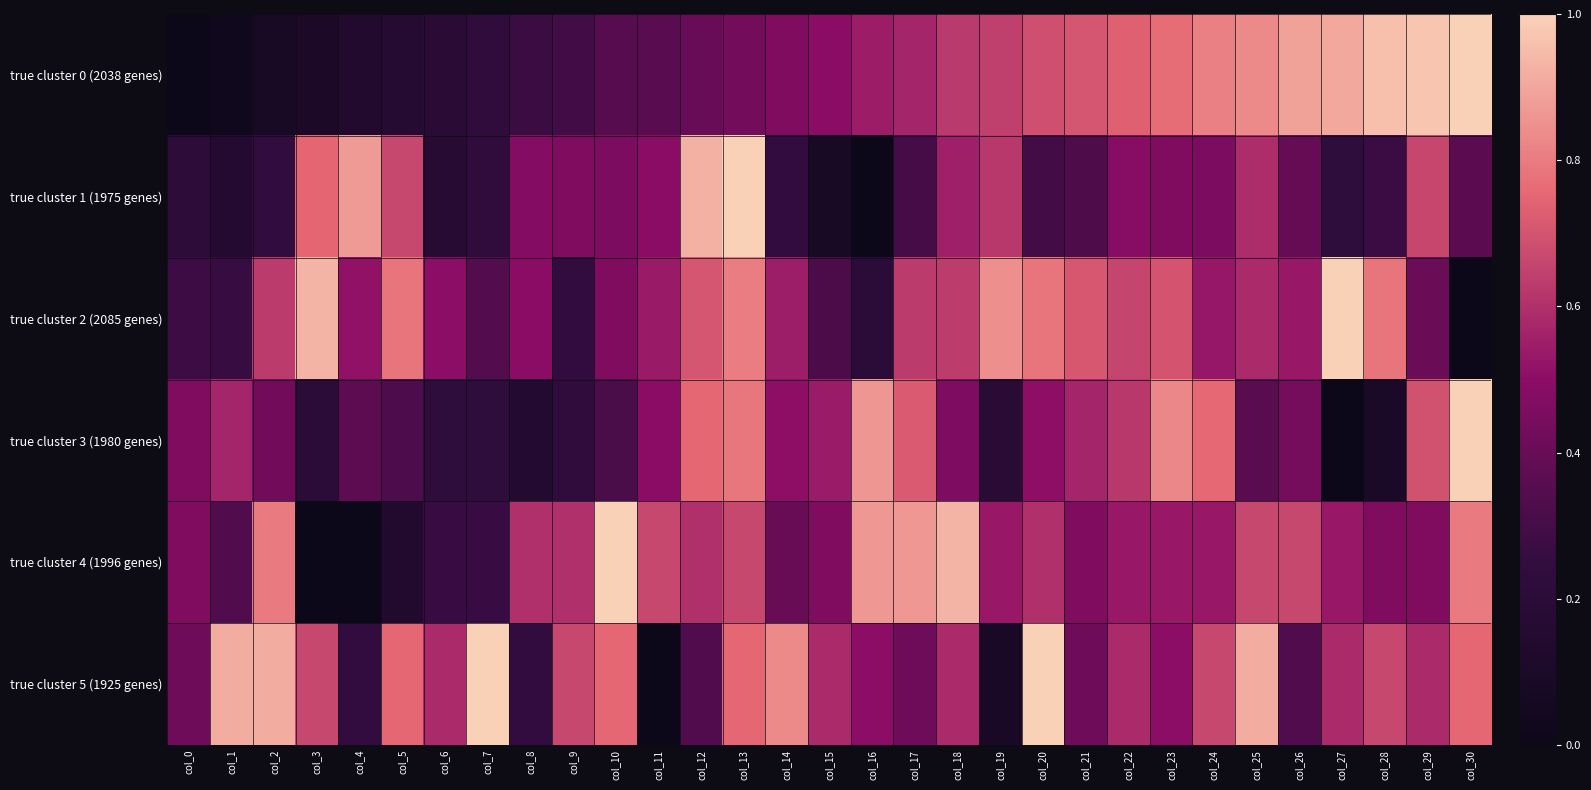

Reading left to right, transcribe all the data shown in this chart.

true cluster 0 (2038 genes): col_0=0.0	col_1=0.0	col_2=0.1	col_3=0.1	col_4=0.1	col_5=0.2	col_6=0.2	col_7=0.2	col_8=0.3	col_9=0.3	col_10=0.4	col_11=0.4	col_12=0.4	col_13=0.4	col_14=0.5	col_15=0.5	col_16=0.5	col_17=0.6	col_18=0.6	col_19=0.6	col_20=0.7	col_21=0.7	col_22=0.7	col_23=0.8	col_24=0.8	col_25=0.8	col_26=0.9	col_27=0.9	col_28=1.0	col_29=1.0	col_30=1.0
true cluster 1 (1975 genes): col_0=0.2	col_1=0.2	col_2=0.2	col_3=0.7	col_4=0.9	col_5=0.7	col_6=0.2	col_7=0.2	col_8=0.5	col_9=0.5	col_10=0.5	col_11=0.5	col_12=0.9	col_13=1.0	col_14=0.2	col_15=0.1	col_16=0.0	col_17=0.3	col_18=0.6	col_19=0.6	col_20=0.3	col_21=0.3	col_22=0.5	col_23=0.5	col_24=0.5	col_25=0.6	col_26=0.4	col_27=0.2	col_28=0.3	col_29=0.7	col_30=0.4
true cluster 2 (2085 genes): col_0=0.3	col_1=0.3	col_2=0.6	col_3=0.9	col_4=0.5	col_5=0.8	col_6=0.5	col_7=0.3	col_8=0.5	col_9=0.3	col_10=0.5	col_11=0.5	col_12=0.7	col_13=0.8	col_14=0.5	col_15=0.3	col_16=0.2	col_17=0.6	col_18=0.6	col_19=0.8	col_20=0.8	col_21=0.7	col_22=0.7	col_23=0.7	col_24=0.5	col_25=0.6	col_26=0.5	col_27=1.0	col_28=0.8	col_29=0.4	col_30=0.0
true cluster 3 (1980 genes): col_0=0.5	col_1=0.6	col_2=0.4	col_3=0.2	col_4=0.4	col_5=0.3	col_6=0.2	col_7=0.2	col_8=0.2	col_9=0.2	col_10=0.3	col_11=0.5	col_12=0.8	col_13=0.8	col_14=0.5	col_15=0.5	col_16=0.9	col_17=0.7	col_18=0.5	col_19=0.2	col_20=0.5	col_21=0.6	col_22=0.6	col_23=0.8	col_24=0.8	col_25=0.4	col_26=0.4	col_27=0.0	col_28=0.1	col_29=0.7	col_30=1.0
true cluster 4 (1996 genes): col_0=0.5	col_1=0.3	col_2=0.8	col_3=0.0	col_4=0.0	col_5=0.1	col_6=0.3	col_7=0.3	col_8=0.6	col_9=0.6	col_10=1.0	col_11=0.7	col_12=0.6	col_13=0.7	col_14=0.4	col_15=0.5	col_16=0.9	col_17=0.9	col_18=0.9	col_19=0.5	col_20=0.6	col_21=0.5	col_22=0.5	col_23=0.5	col_24=0.5	col_25=0.7	col_26=0.7	col_27=0.5	col_28=0.5	col_29=0.5	col_30=0.8
true cluster 5 (1925 genes): col_0=0.4	col_1=0.9	col_2=0.9	col_3=0.7	col_4=0.2	col_5=0.8	col_6=0.6	col_7=1.0	col_8=0.2	col_9=0.7	col_10=0.8	col_11=0.0	col_12=0.3	col_13=0.8	col_14=0.8	col_15=0.6	col_16=0.5	col_17=0.4	col_18=0.6	col_19=0.1	col_20=1.0	col_21=0.4	col_22=0.6	col_23=0.5	col_24=0.7	col_25=0.9	col_26=0.3	col_27=0.6	col_28=0.7	col_29=0.6	col_30=0.8